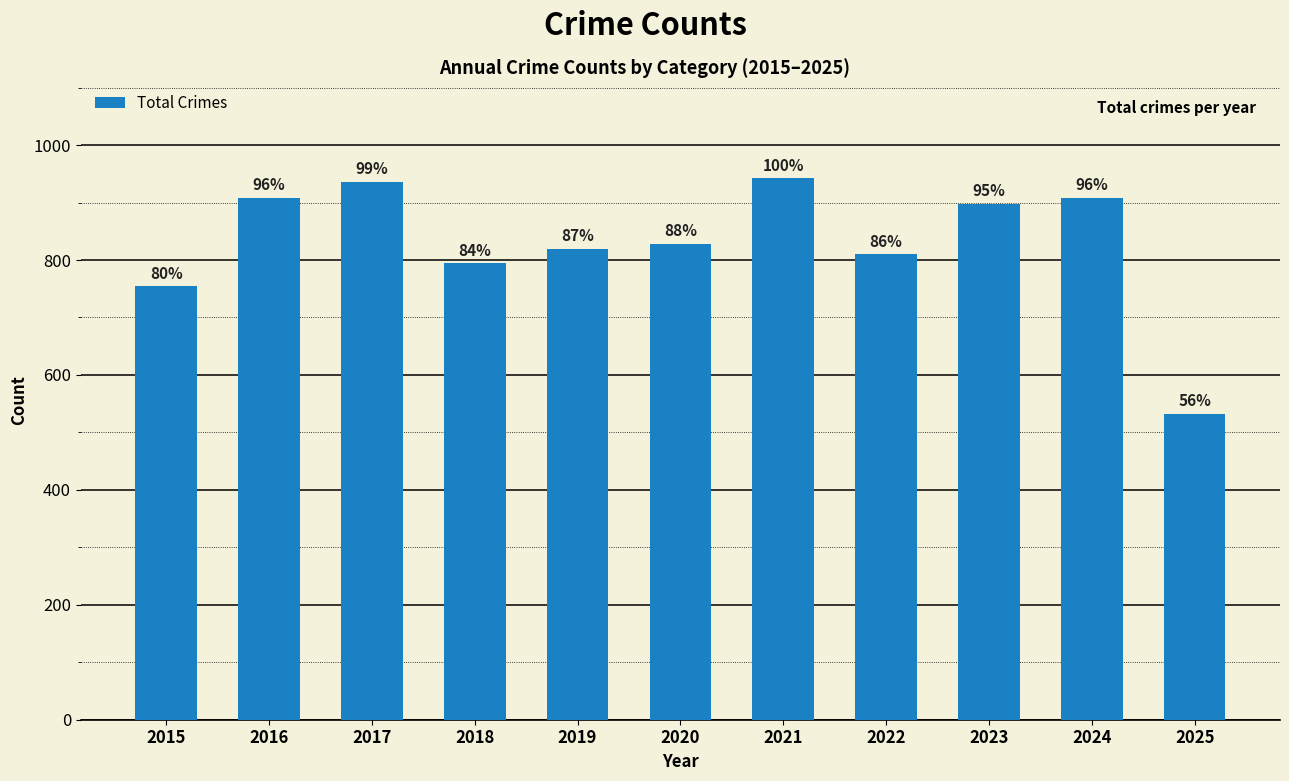

What is the sum of the values at 2018 and 2017?

1730